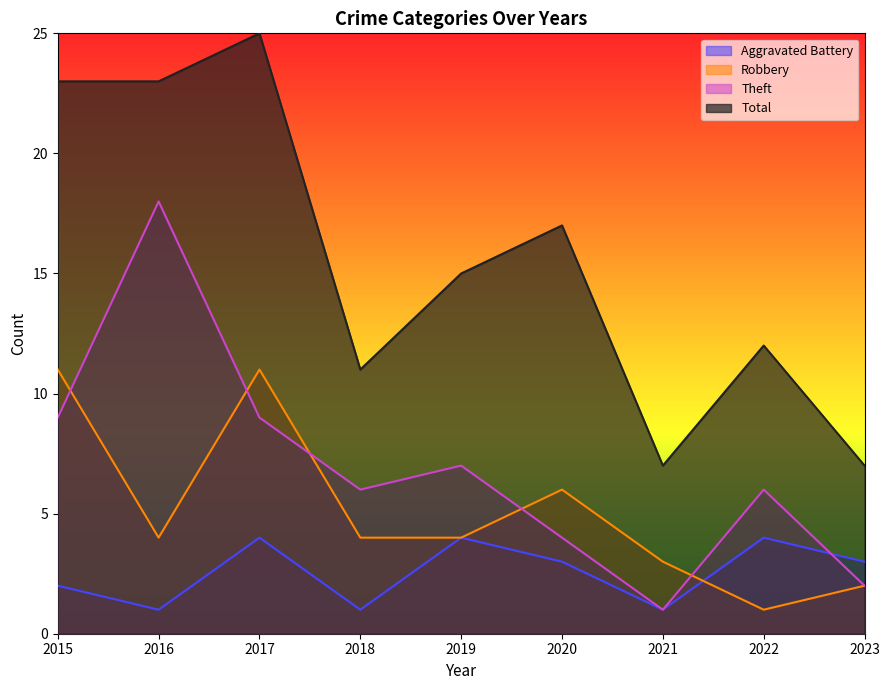

How many lines are shown in the chart?

4